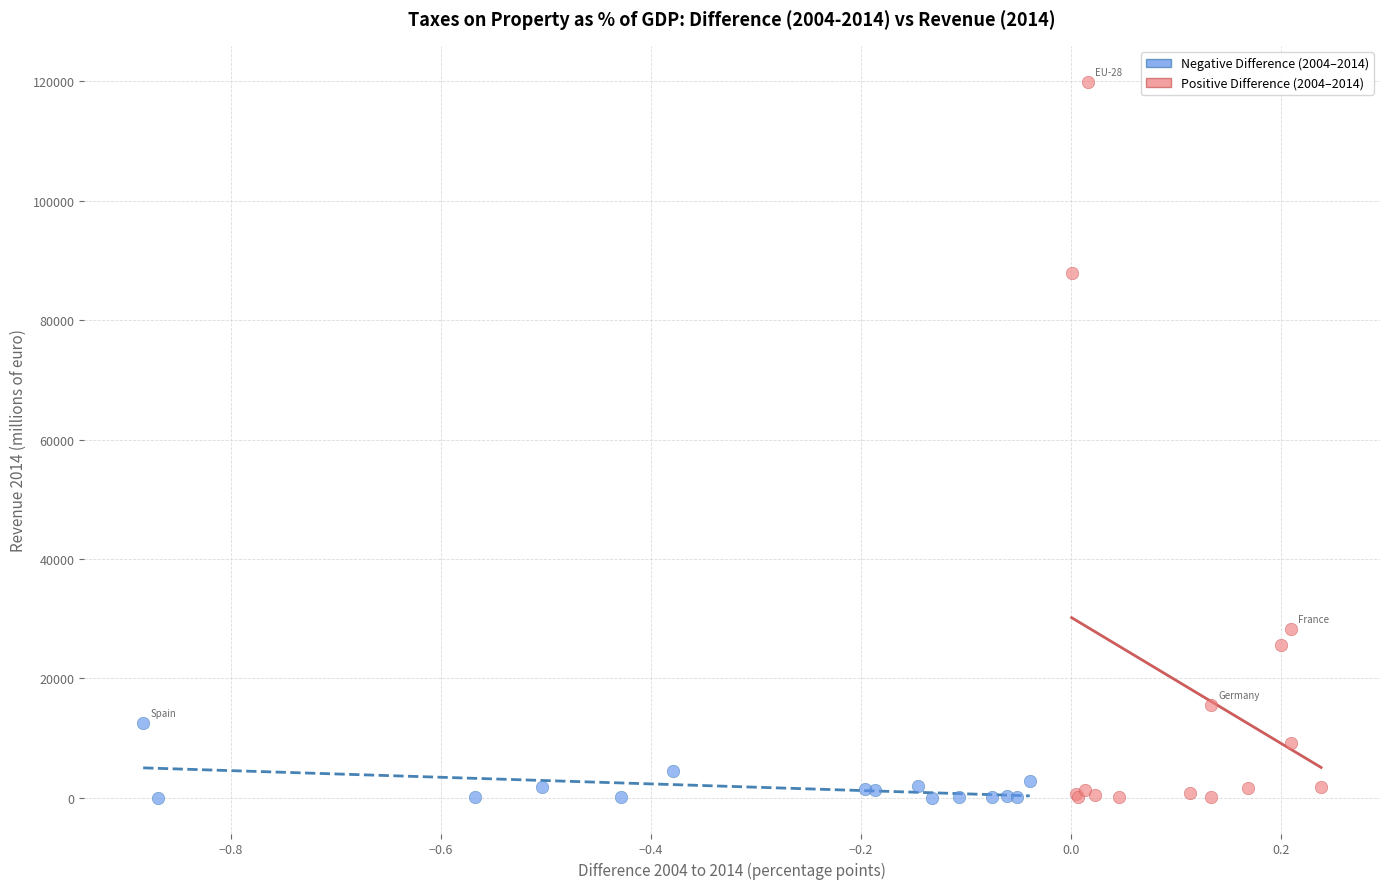

Which series has the widest spread of Y values?

Positive Difference (2004–2014)